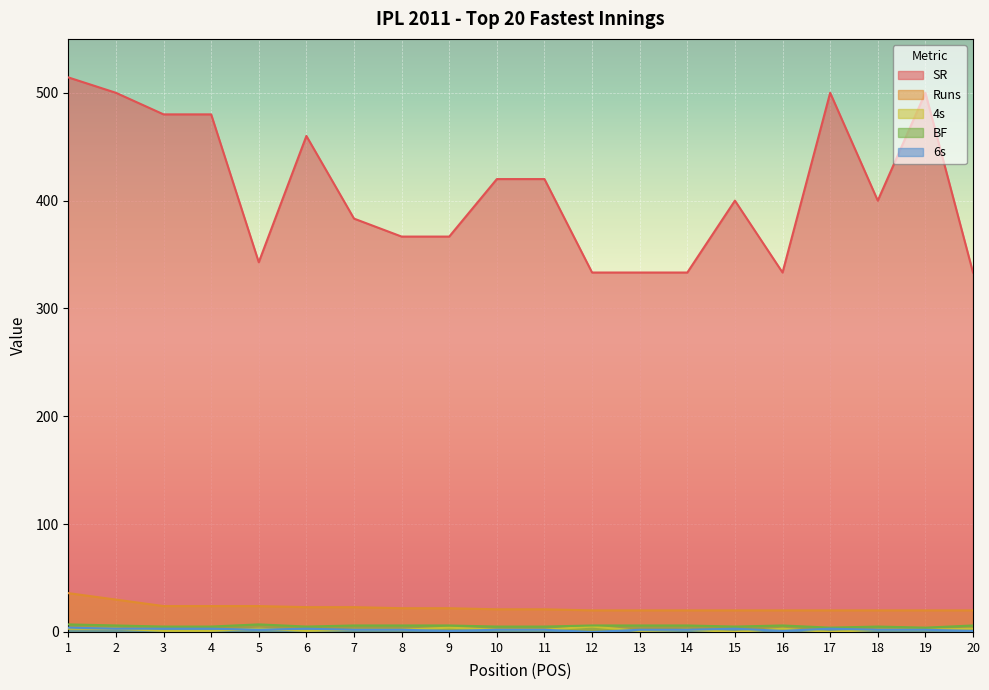

What is the spread (max minus min) of values at 15?

400.0